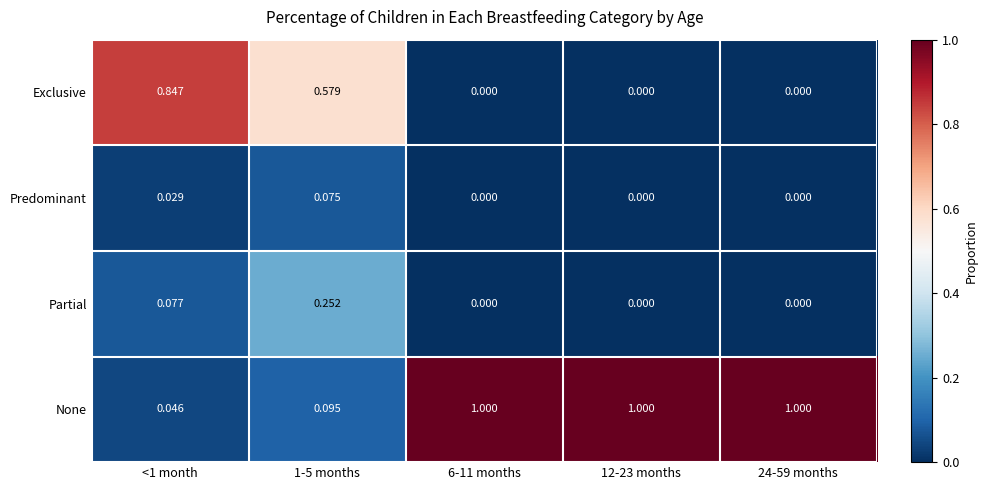

Which series has the widest spread of values?

None